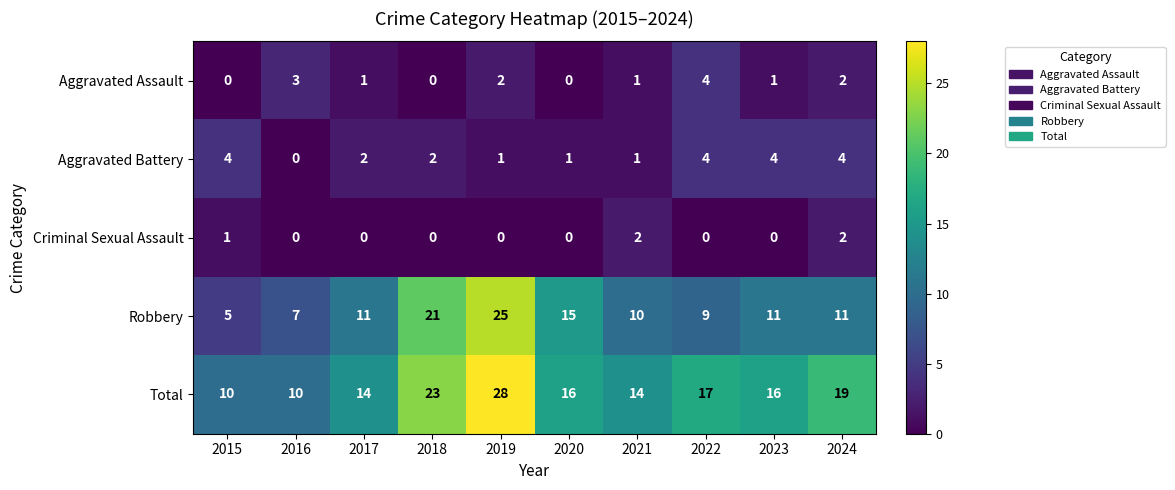

Count the Aggravated Battery values in the range 1 to 4.

9